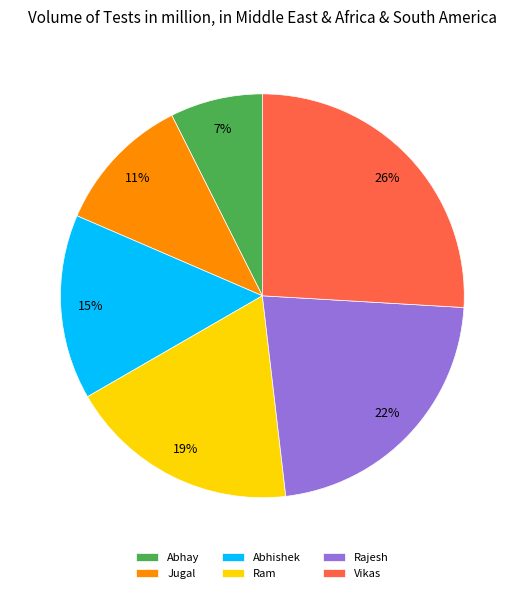

Do Abhishek and Vikas together represent more than half of the pie?

No